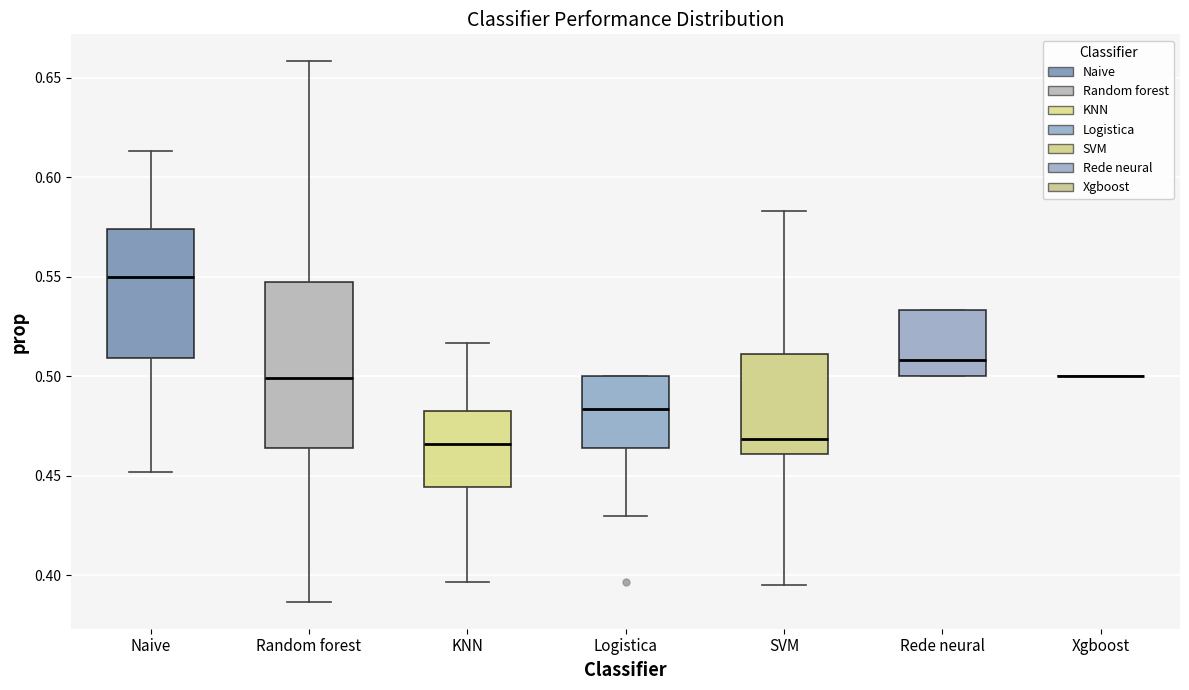

Comparing the boxes themselves (not the whiskers), which one is the tallest?

Random forest